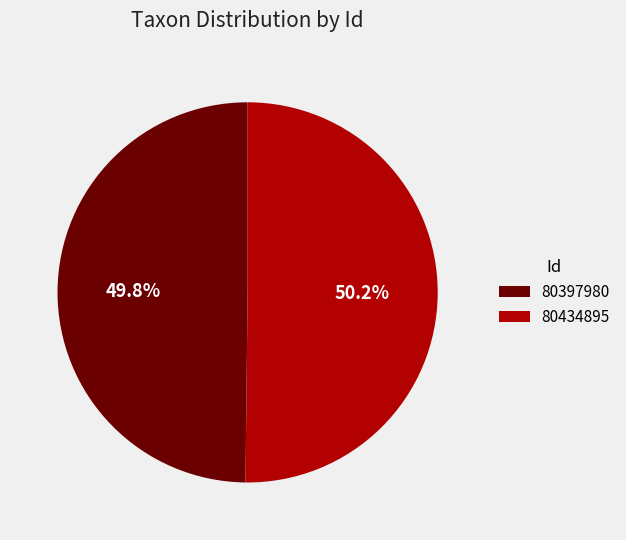

Does any single category account for the majority?

Yes